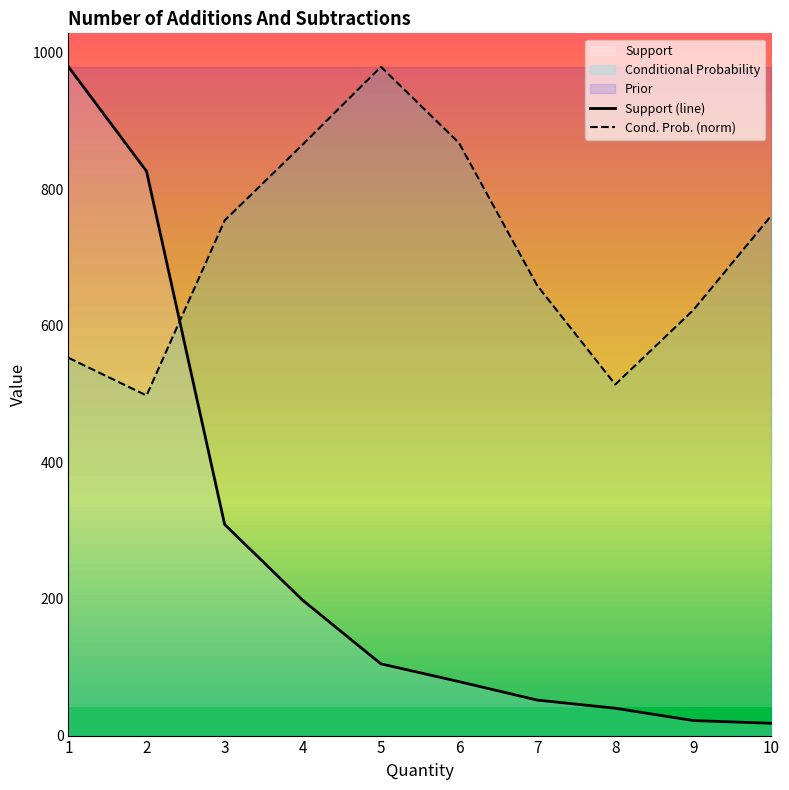

Between 1 and 5, which series saw the biggest shift?

Support (line)